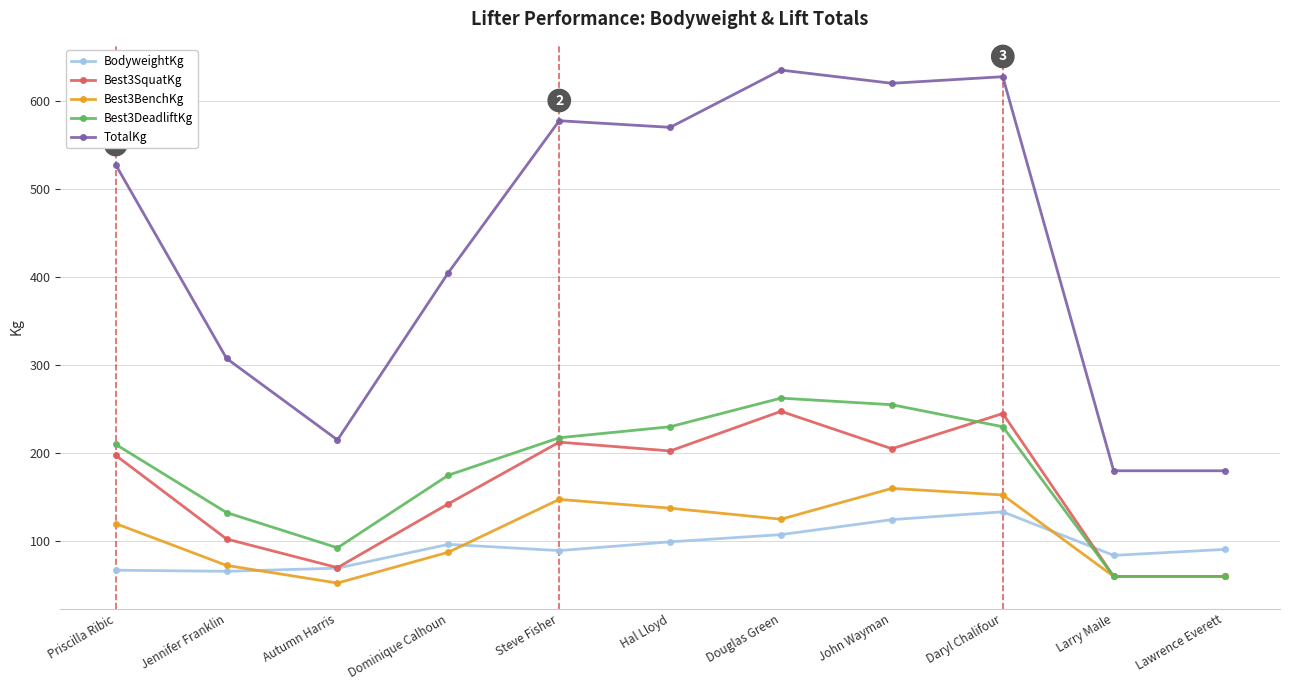

What is the label of the 6th point from the right?

Hal Lloyd